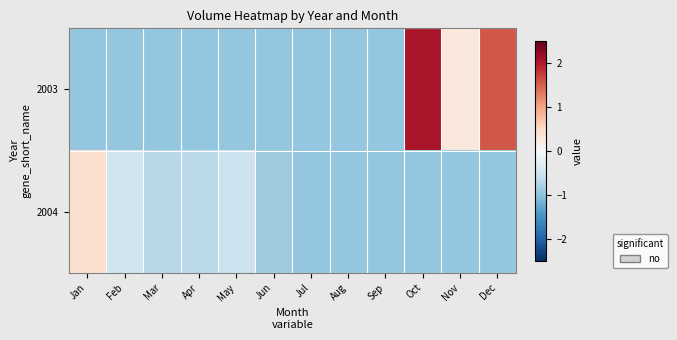

Reading right to left, transcribe all the data shown in this chart.

2003: Dec=1.5	Nov=0.3	Oct=2.0	Sep=-1.0	Aug=-1.0	Jul=-1.0	Jun=-1.0	May=-1.0	Apr=-1.0	Mar=-1.0	Feb=-1.0	Jan=-1.0
2004: Dec=-1.0	Nov=-1.0	Oct=-1.0	Sep=-1.0	Aug=-1.0	Jul=-1.0	Jun=-0.9	May=-0.5	Apr=-0.7	Mar=-0.7	Feb=-0.5	Jan=0.4